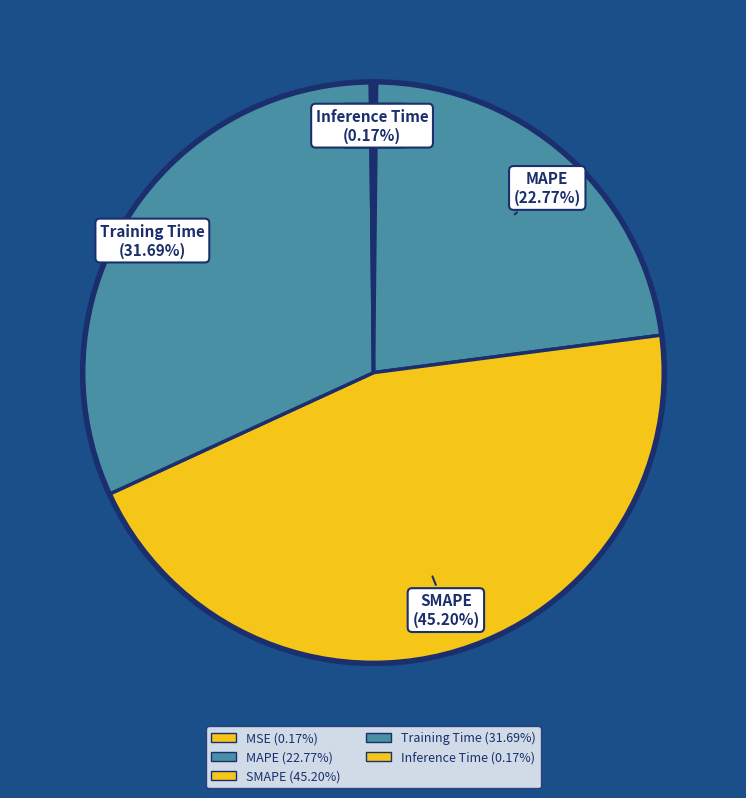

What is the total percentage of Inference Time and MAPE?

22.9%